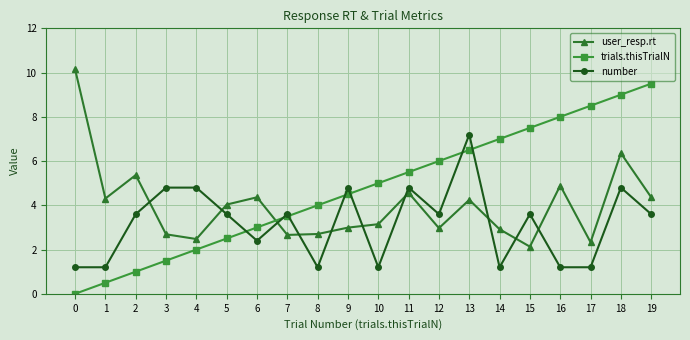

What is the total value across all series at 13?

17.9